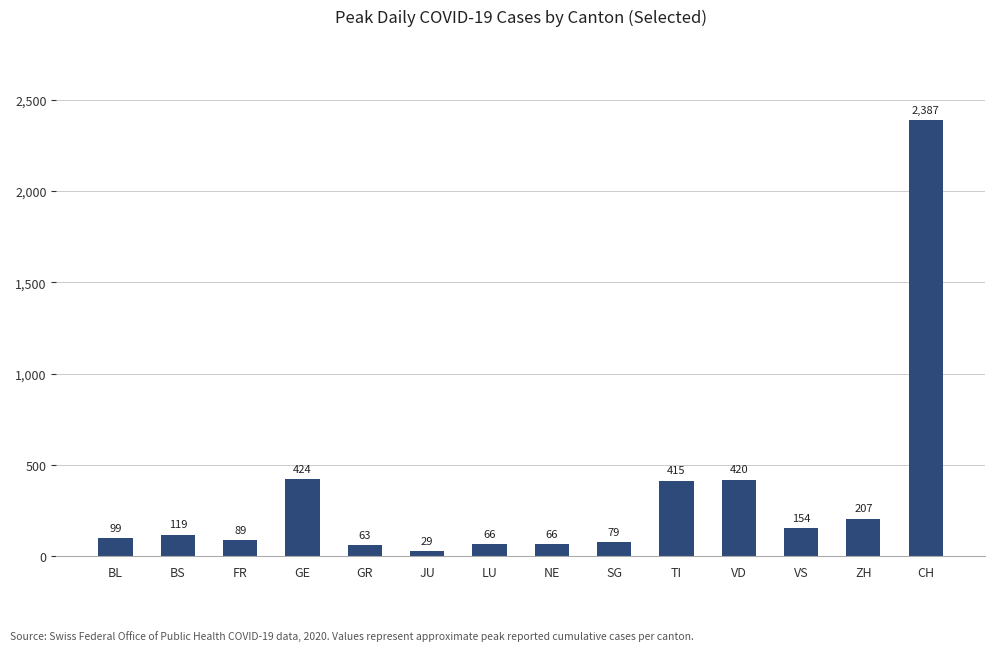

Reading right to left, transcribe all the data shown in this chart.

CH=2387	ZH=207	VS=154	VD=420	TI=415	SG=79	NE=66	LU=66	JU=29	GR=63	GE=424	FR=89	BS=119	BL=99